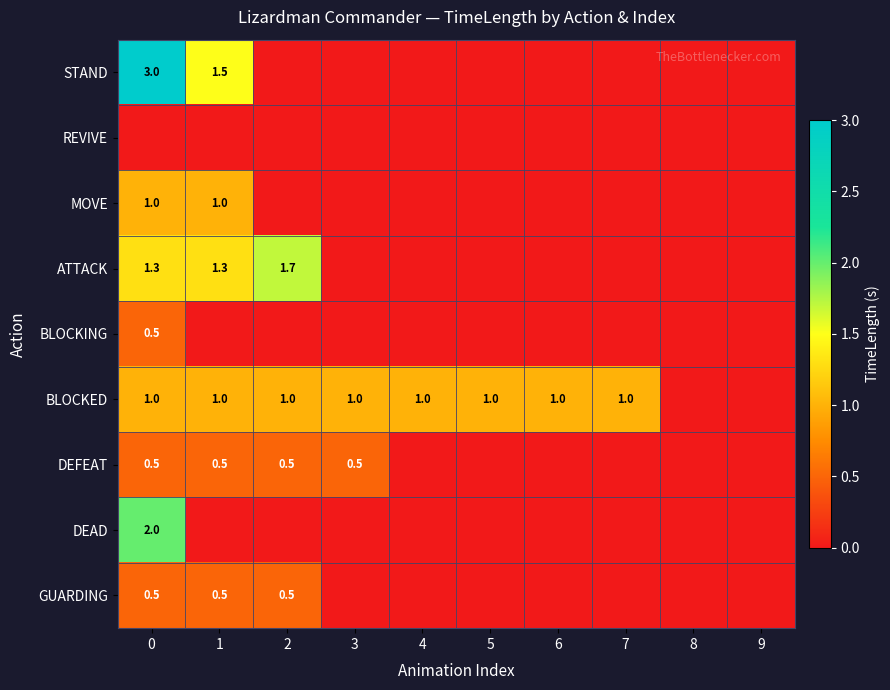

The value of BLOCKED at 0 is 1.0. True or false?

True